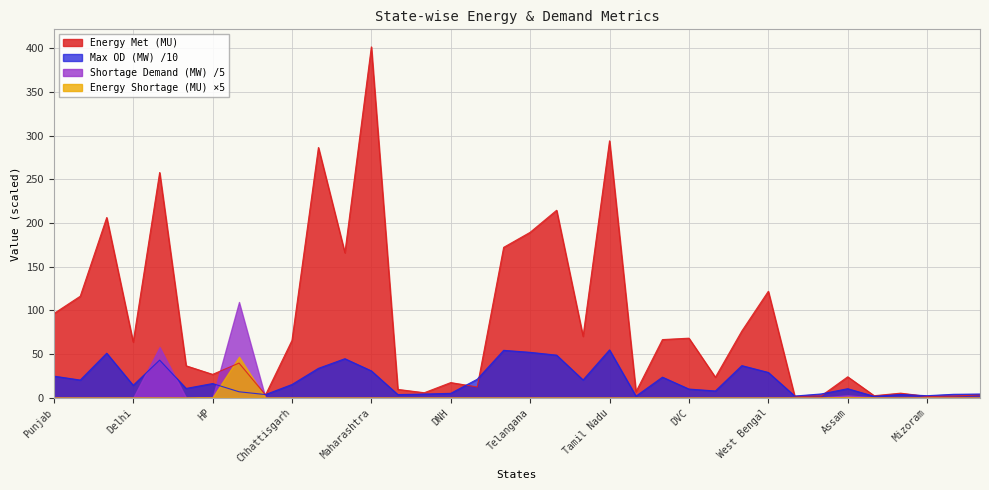

Which series has the largest range (max minus min)?

Energy Met (MU)